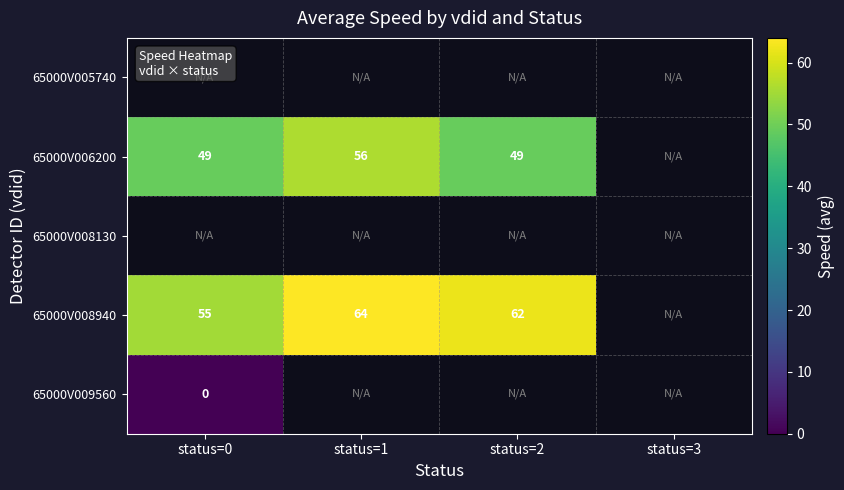

The value of 65000V008940 at status=2 is 17. True or false?

False